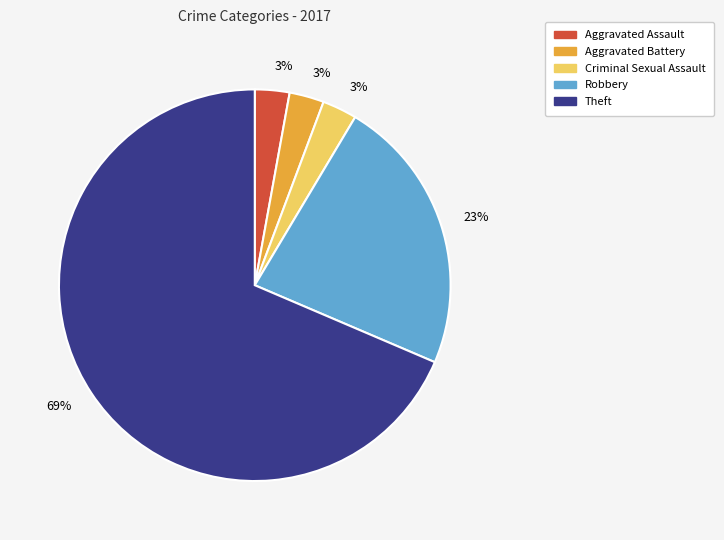

To the nearest percent, what is the average slice percentage?

20%